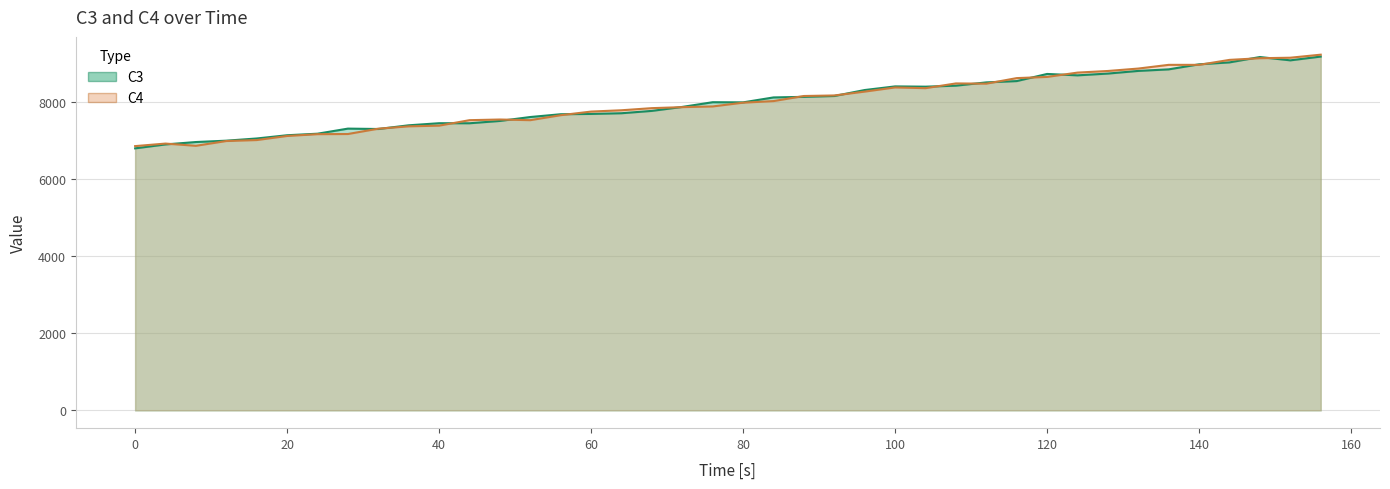

What is the greatest value displayed?

9227